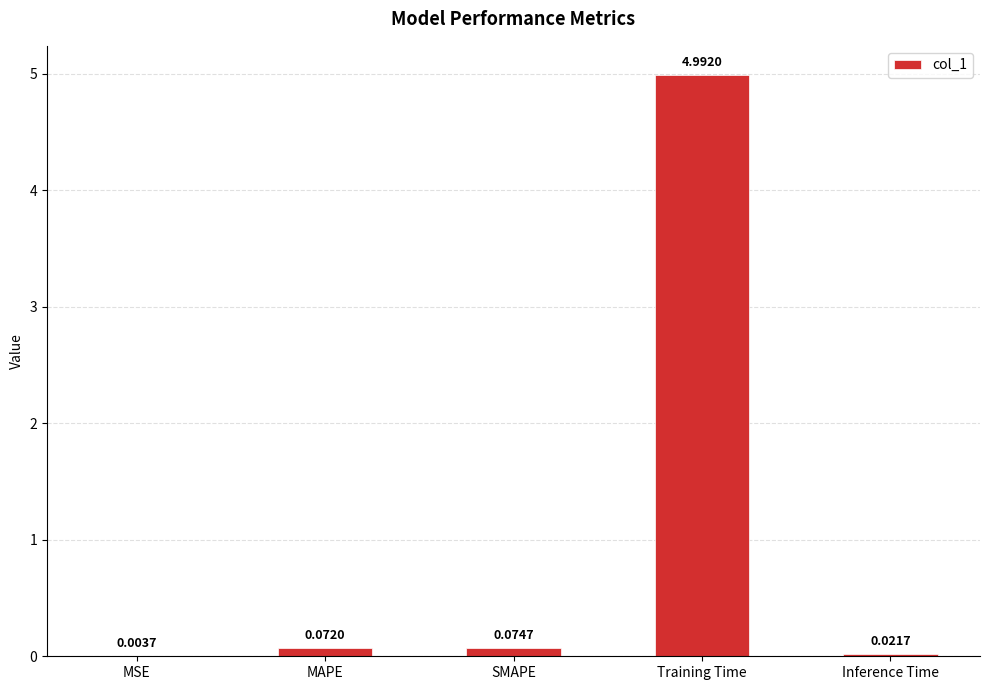

At which label is the value closest to 2?

SMAPE